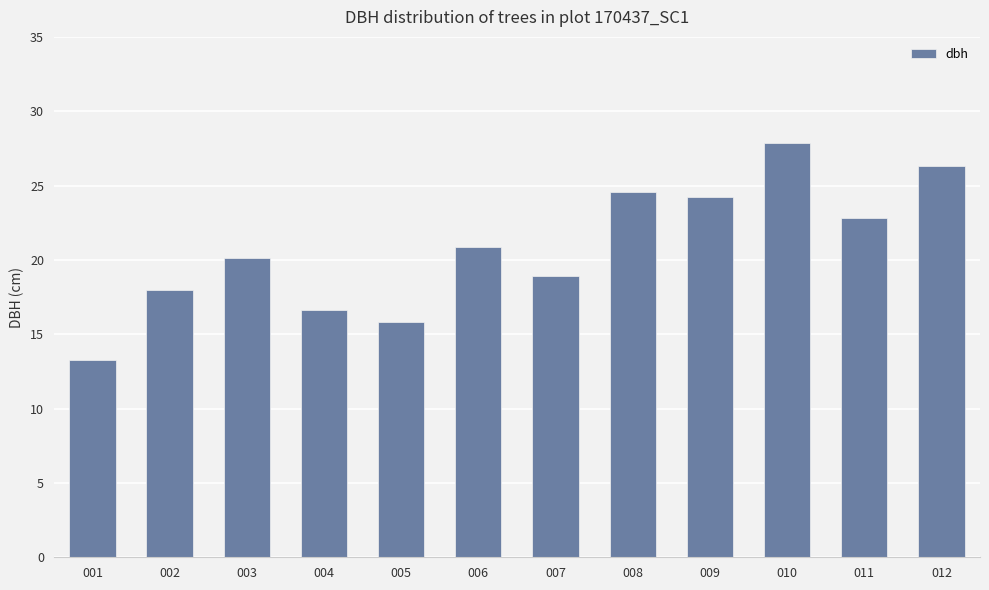

What is the maximum value shown in the chart?

27.9